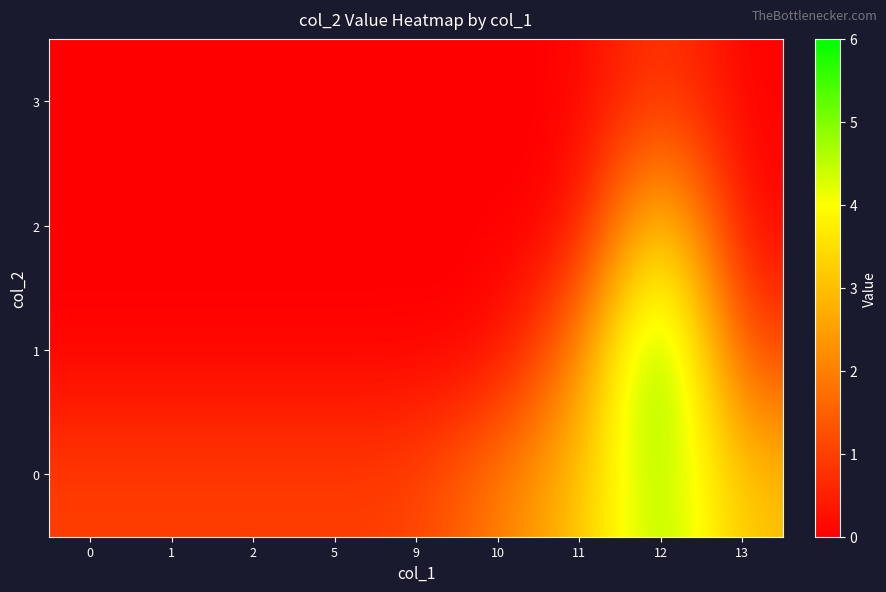

Rank the series by their average value, from highest to lowest.

row_0, row_1, row_2, row_3